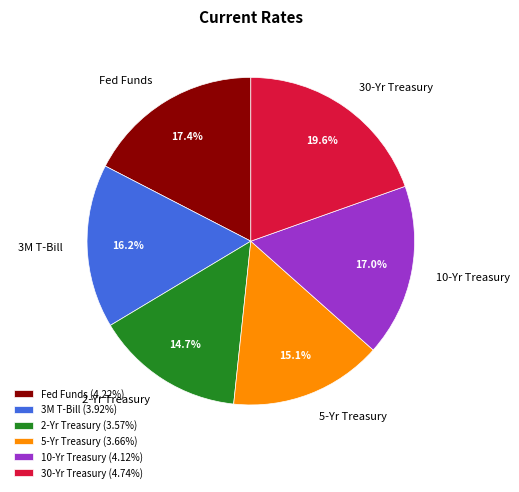

Is there a majority slice in this chart?

No